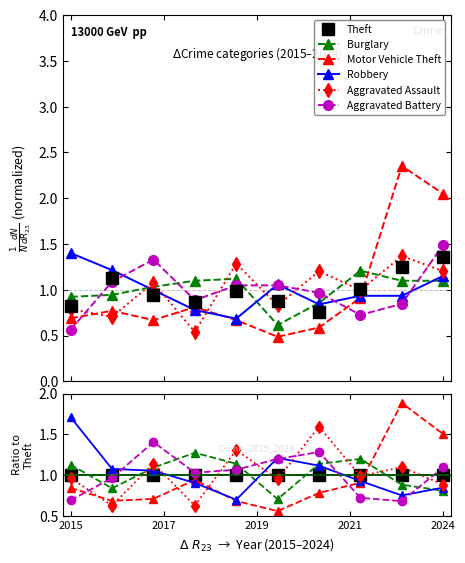

How many times do Motor Vehicle Theft and Burglary cross each other?

1